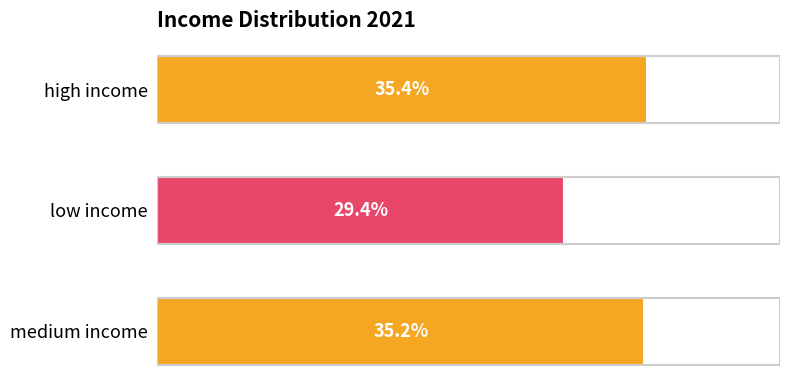

Which label corresponds to the largest value in the chart?

high income